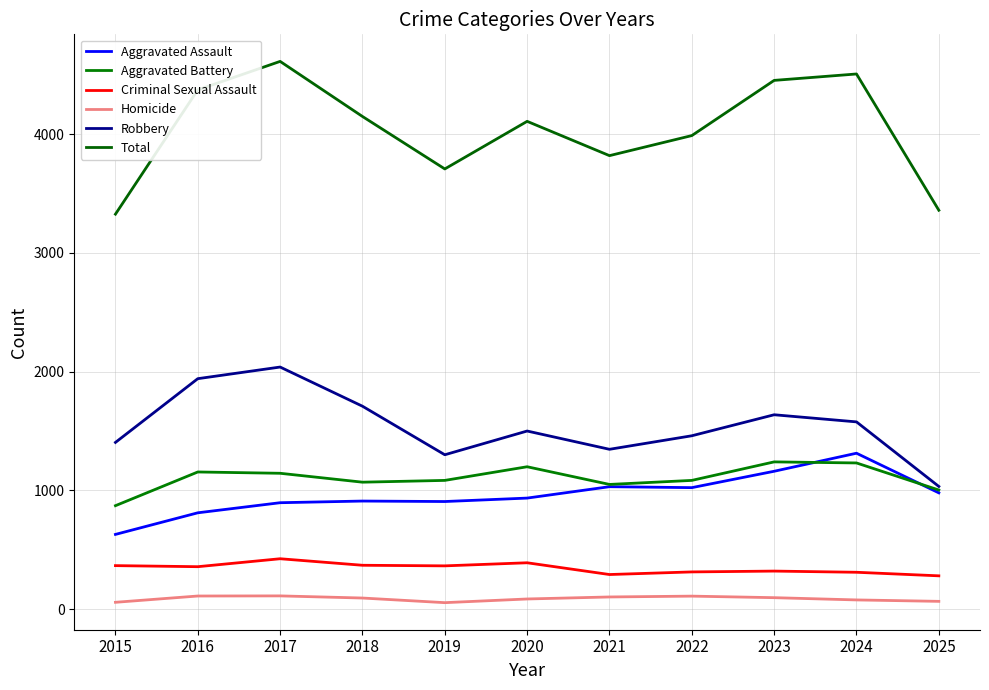

What are all the series names shown in the legend?

Aggravated Assault, Aggravated Battery, Criminal Sexual Assault, Homicide, Robbery, Total